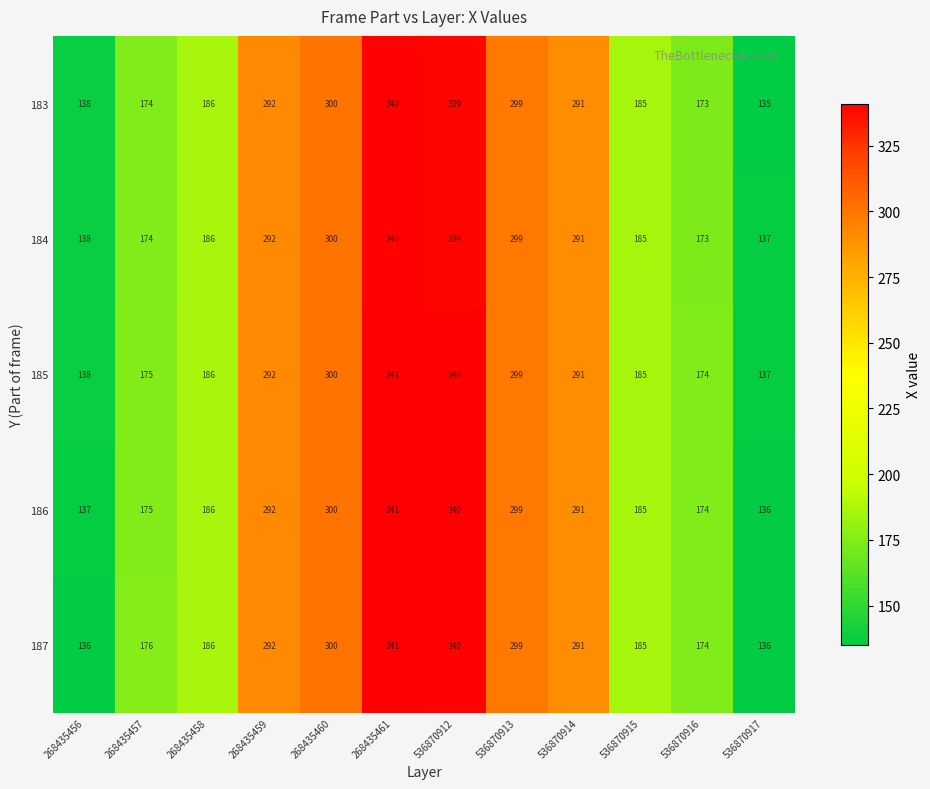

At how many categories does at least one series exceed 169?

10